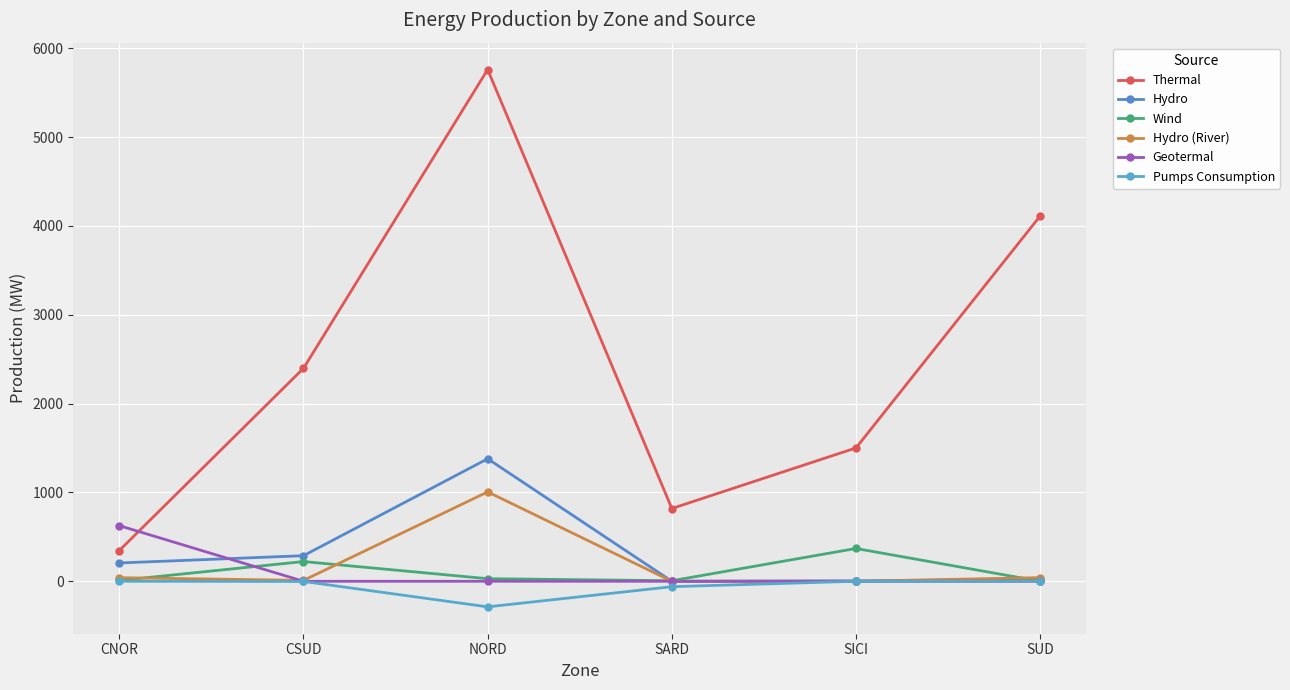

How many values in the Thermal series are below 2397?

3